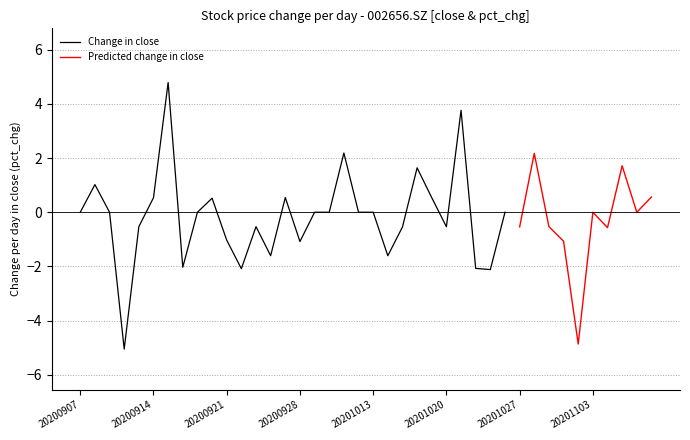

What is the minimum value for Change in close?

-5.1